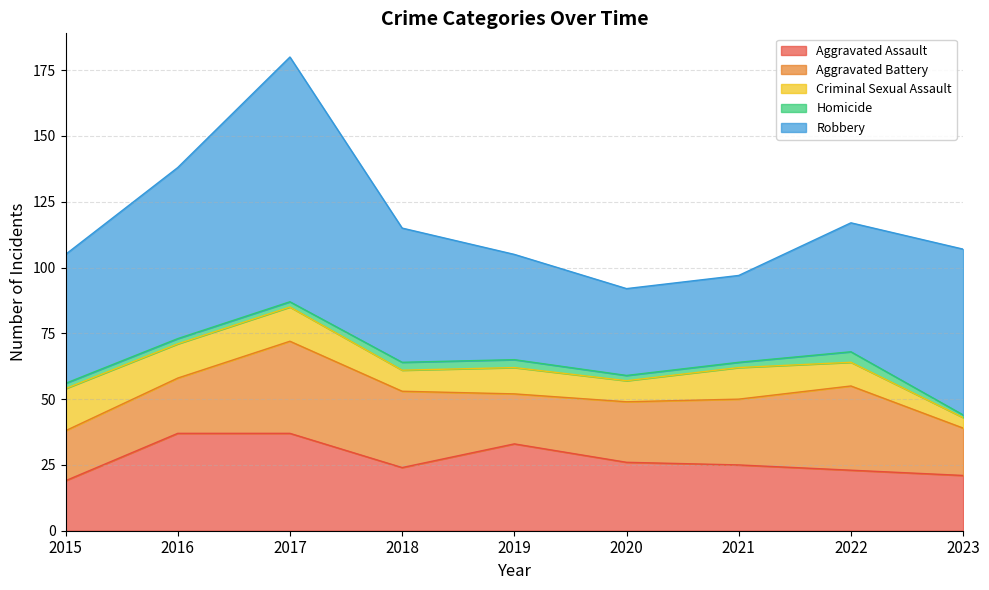

List the labels in order of Robbery value, largest first.

2017, 2016, 2023, 2018, 2015, 2022, 2019, 2020, 2021